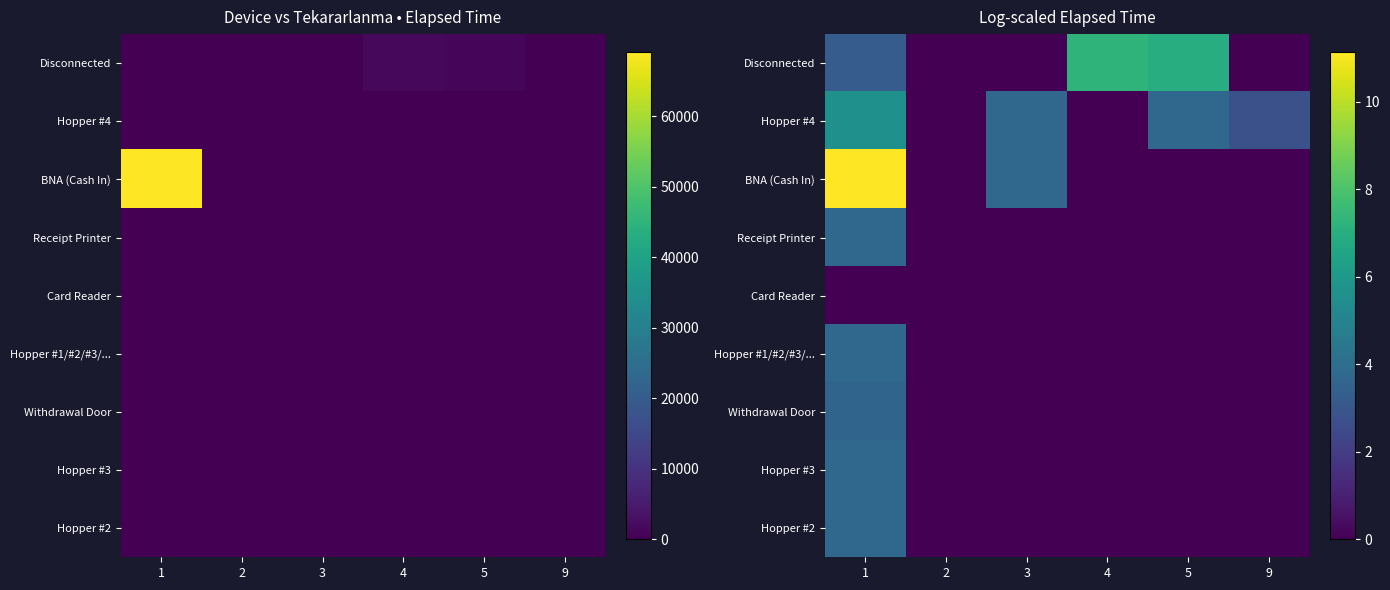

What is the difference between the maximum and minimum values in the Hopper #1/#2/#3/... series?

3.7